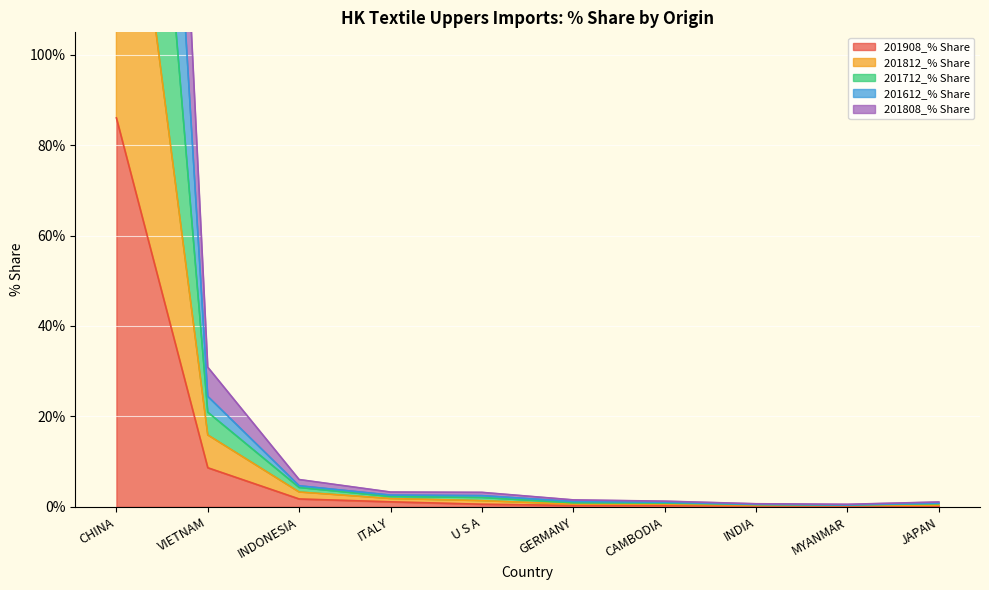

True or false: 201812_% Share and 201712_% Share intersect in this chart.

False